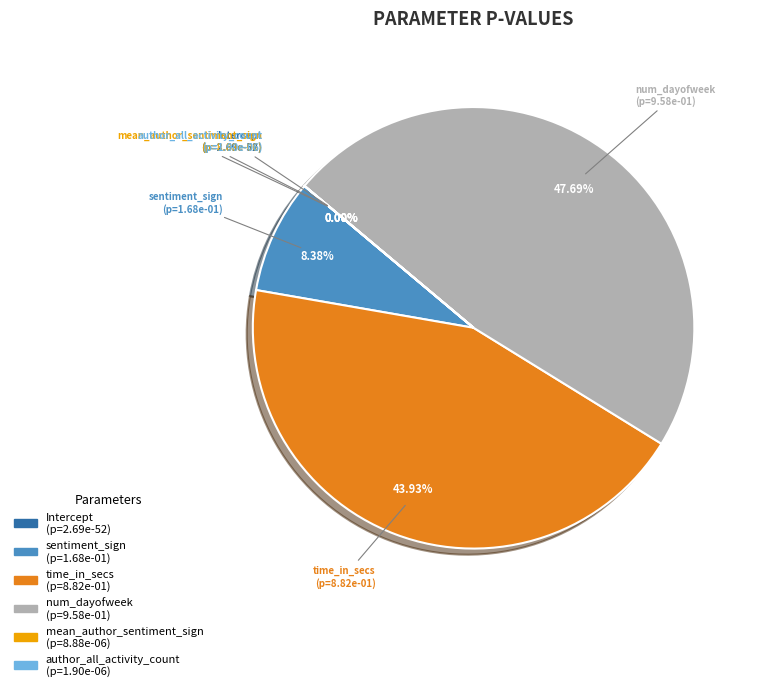

To the nearest percent, what is the average slice percentage?

17%